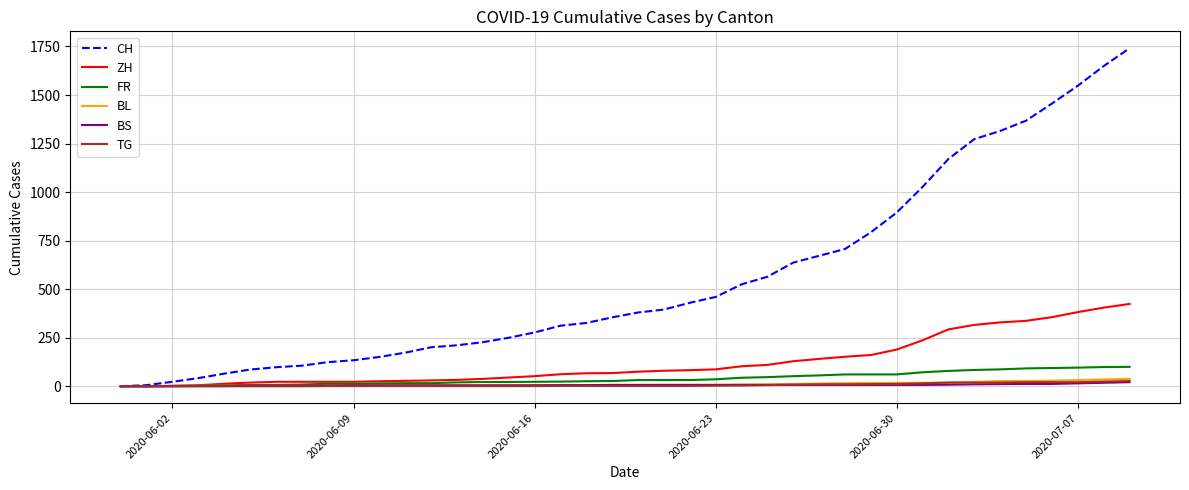

Which series has the largest range (max minus min)?

CH